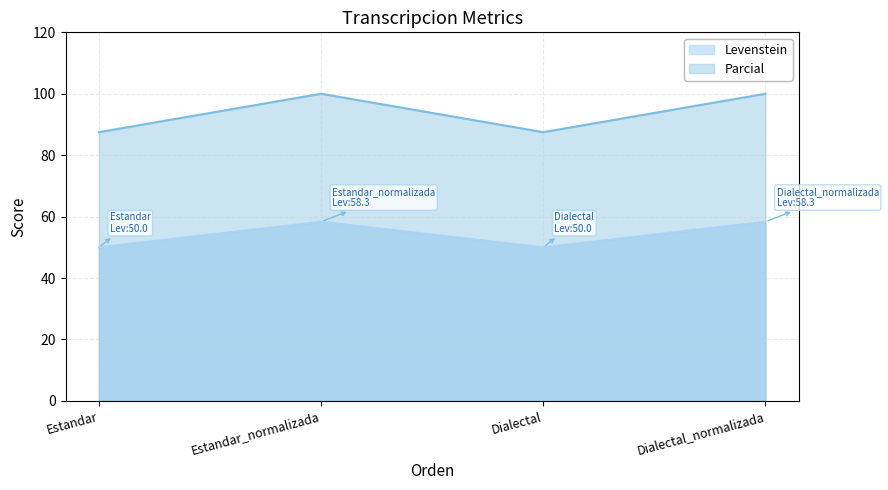

Is it true that Parcial equals 87.5 at Dialectal?

True